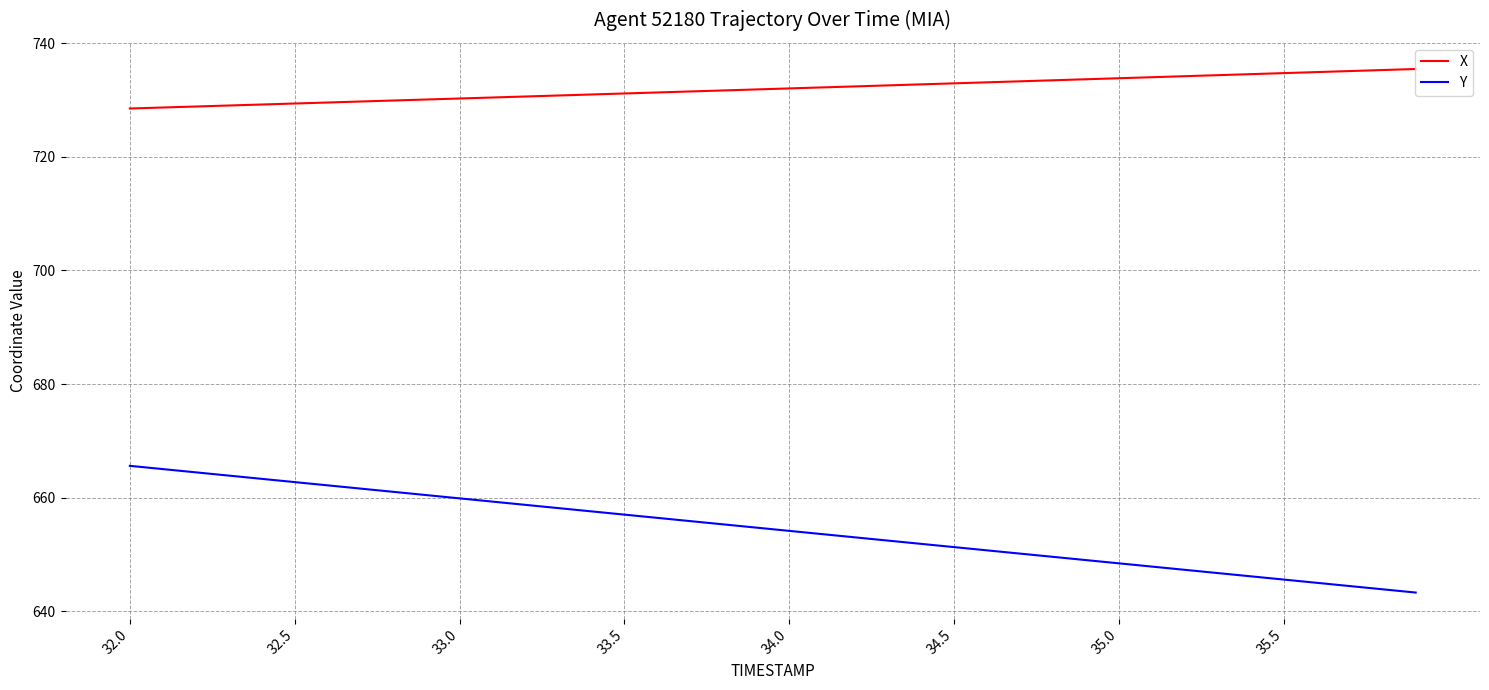

What is the maximum value for Y?

665.6